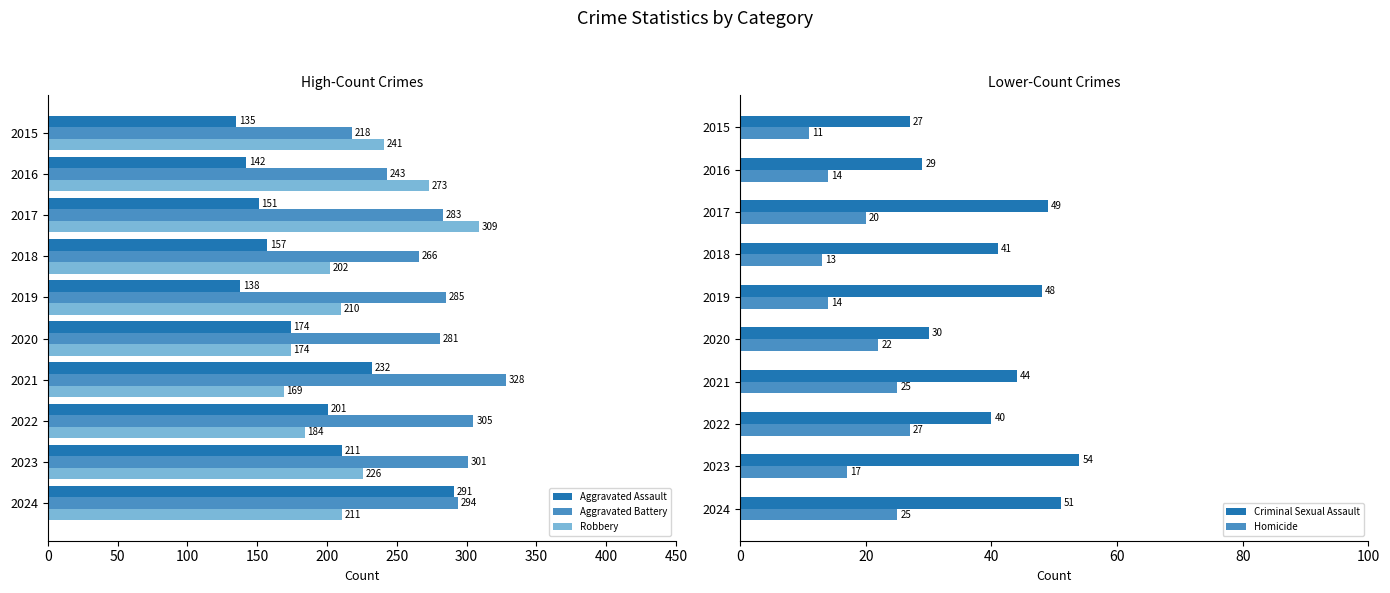

What is the difference between the second highest and minimum values in the Aggravated Assault series?

97